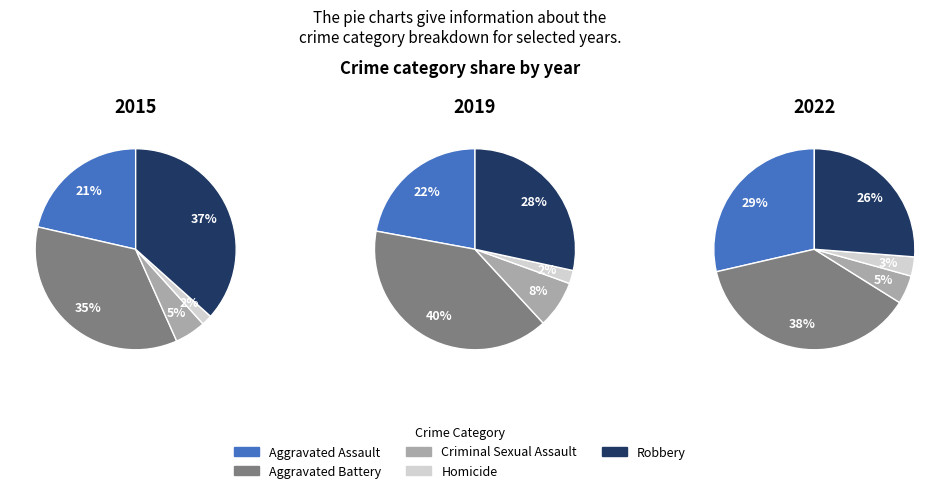

Rank the series by their average value, from lowest to highest.

2015, 2019, 2022